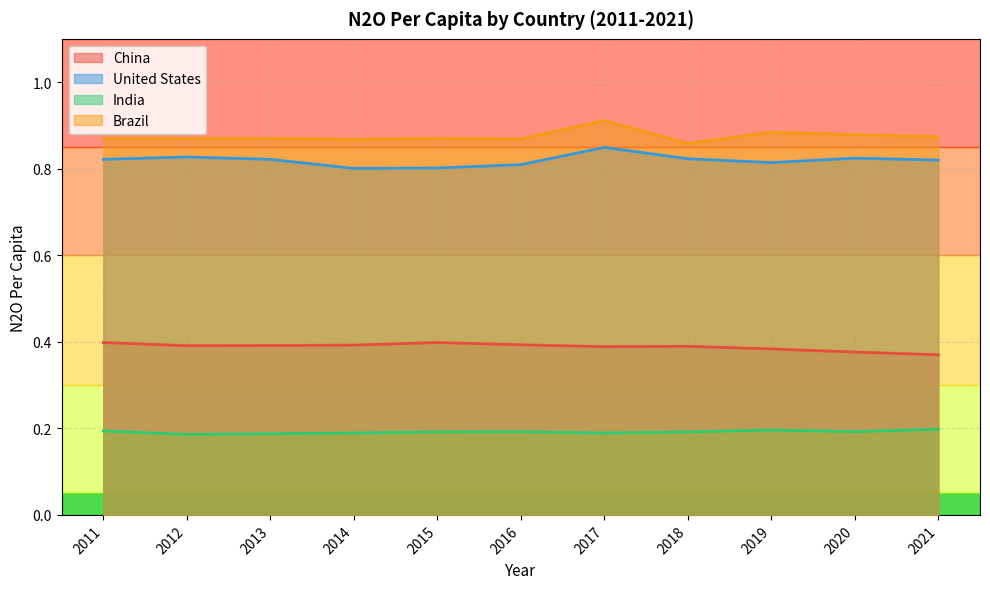

How many interior local peaks does the India series have?

2